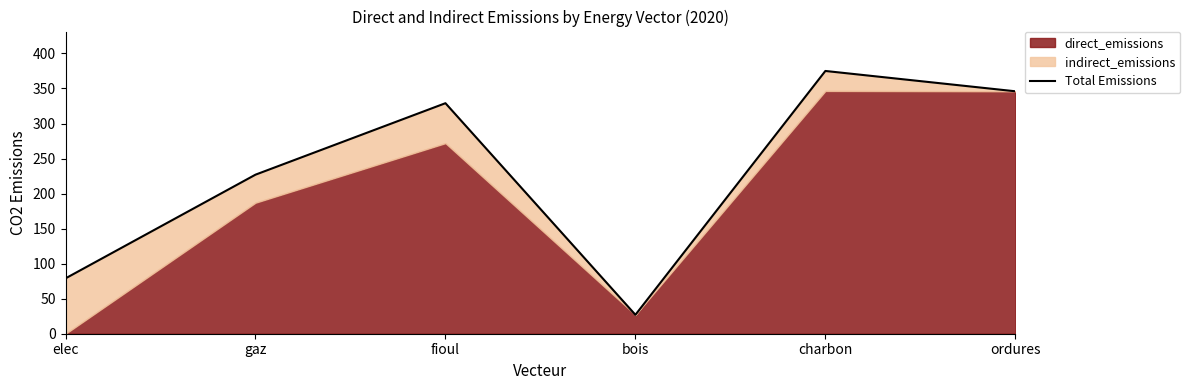

At which label is the value closest to 201?

gaz